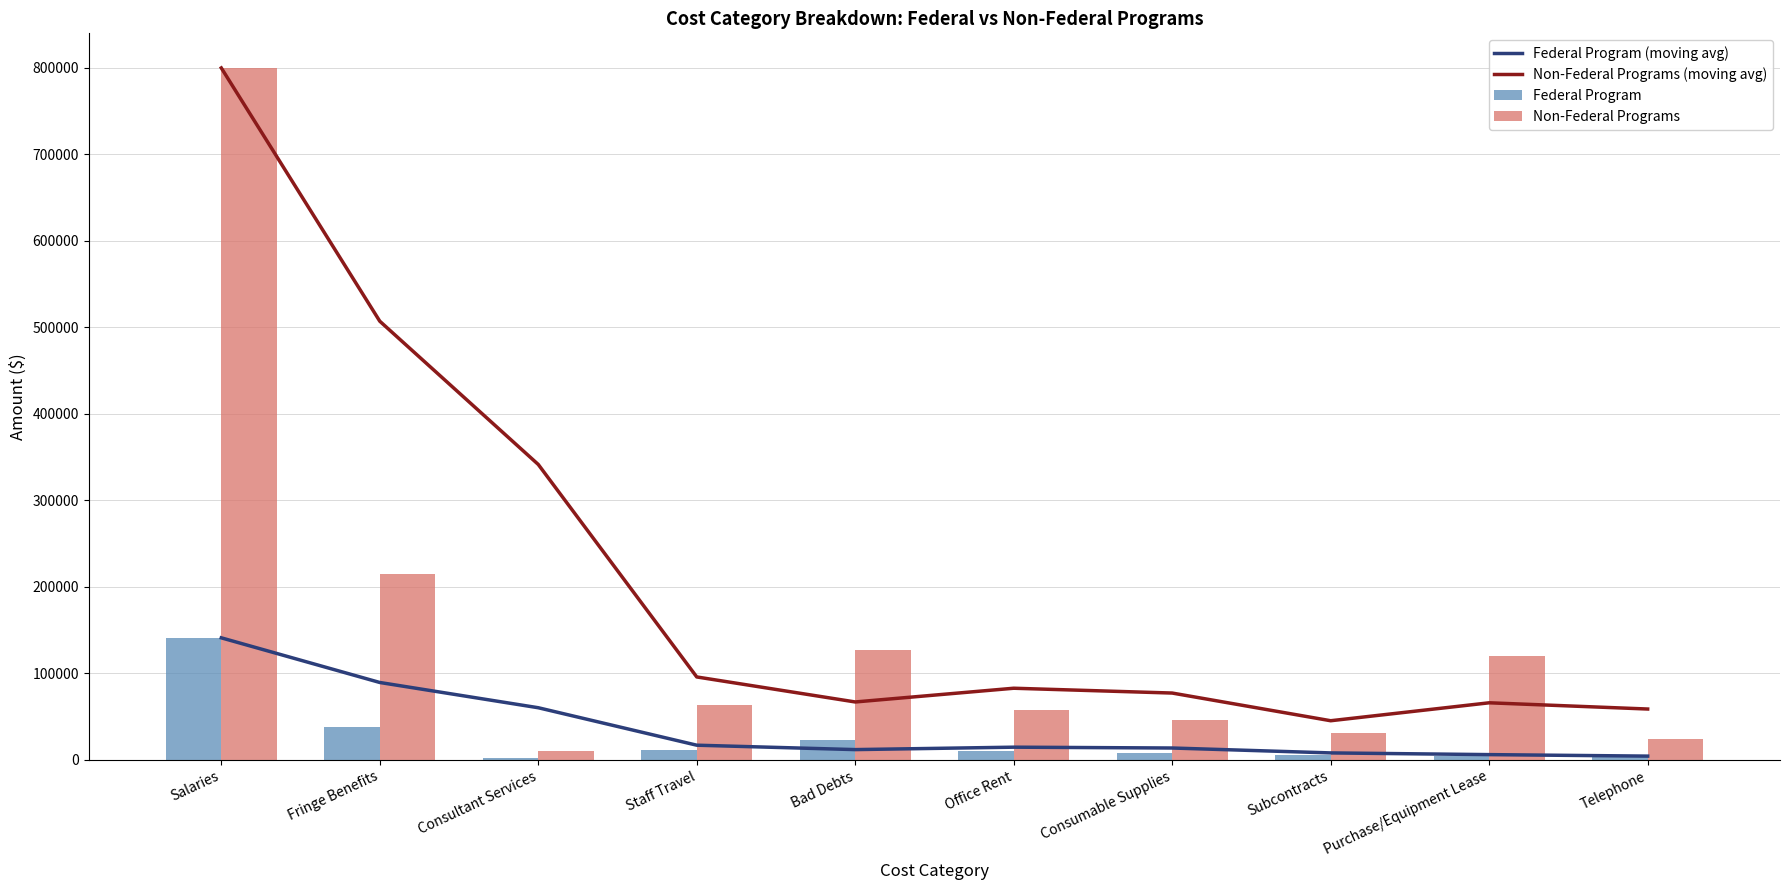

At how many categories does at least one series exceed 490494?

2